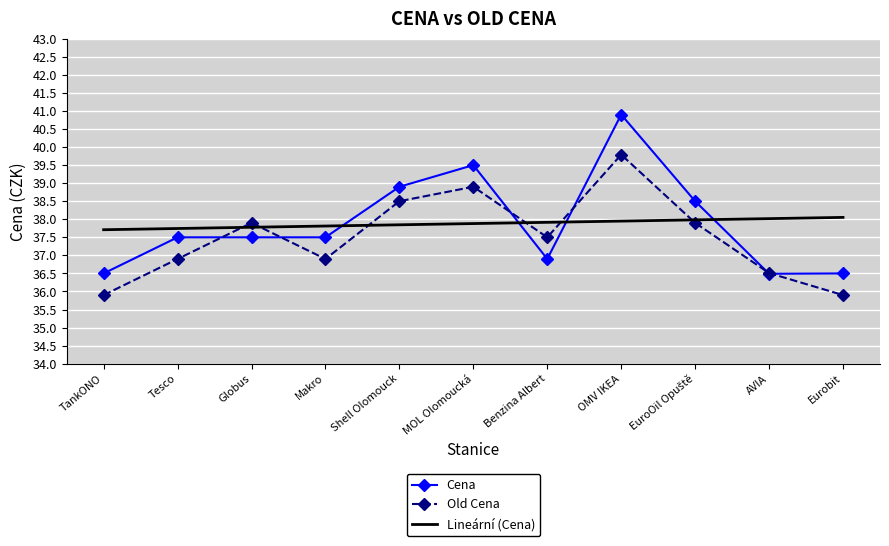

What is the approximate value of Cena at AVIA?

36.5